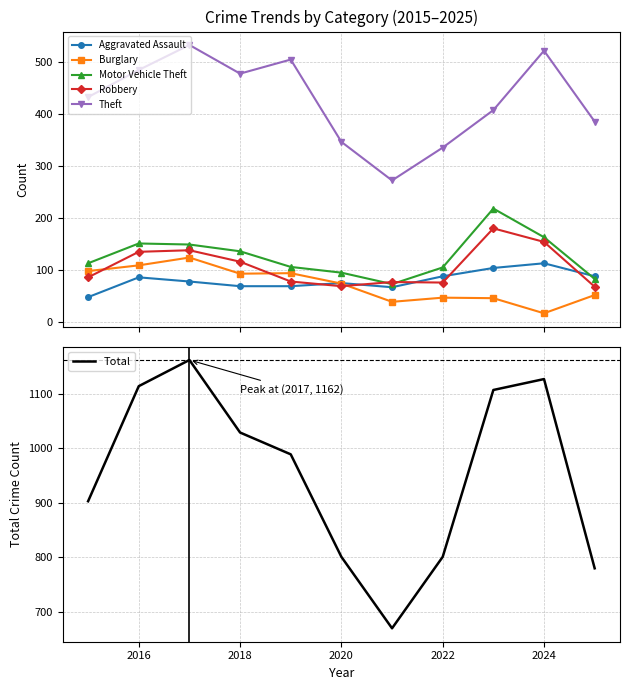

True or false: Theft and Robbery cross at least once.

False